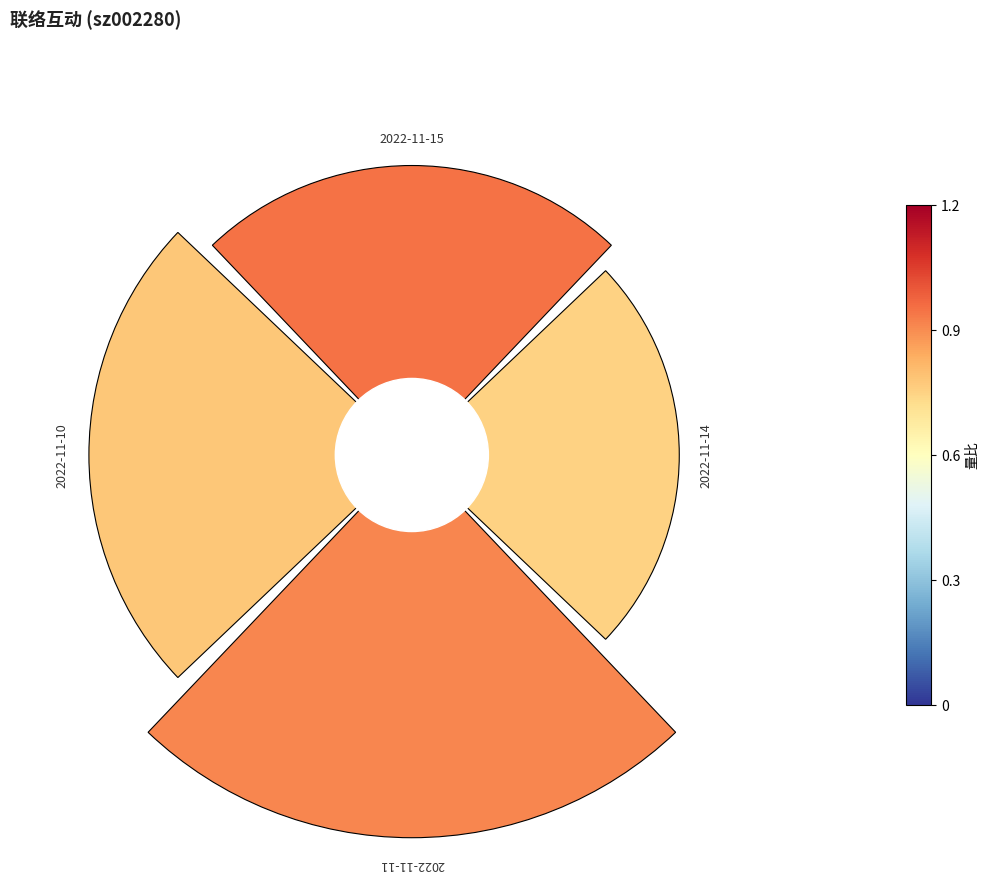

To the nearest percent, what is the difference between the largest and smallest slice percentages?

9%